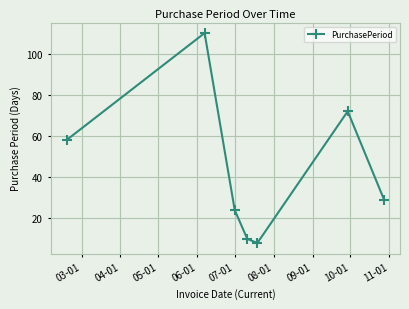

Reading left to right, list all the values displayed in this chart.

58	110	24	10	8	72	29